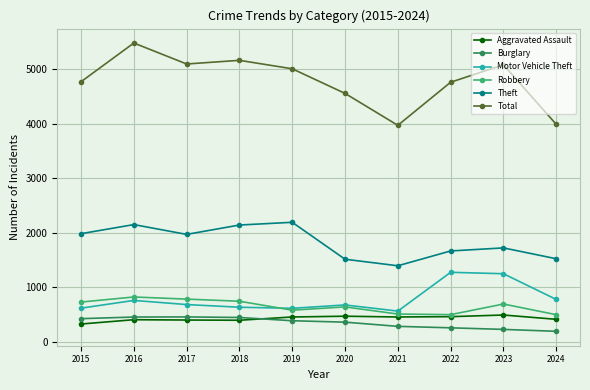

Where is Motor Vehicle Theft nearest to the value 916?

2024